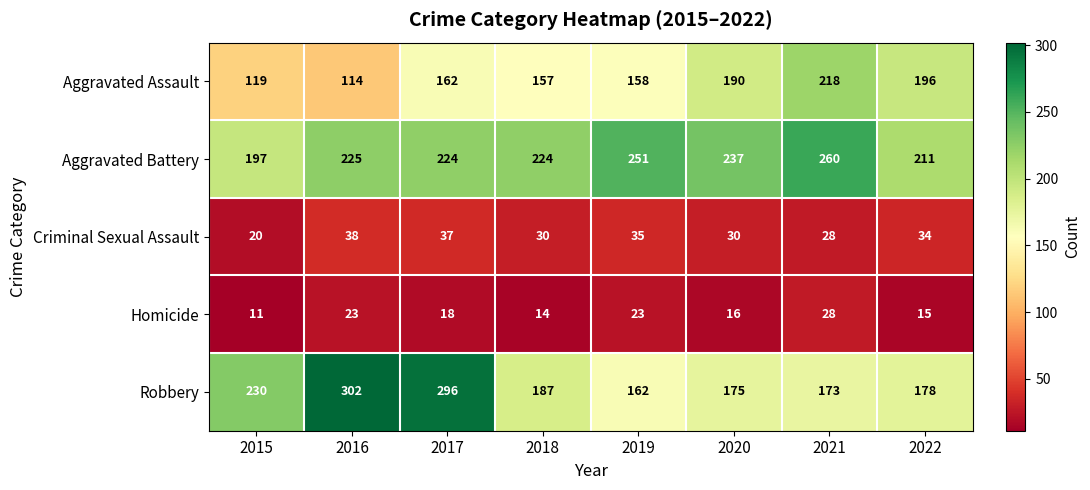

What is the sum of all Aggravated Assault values?

1314